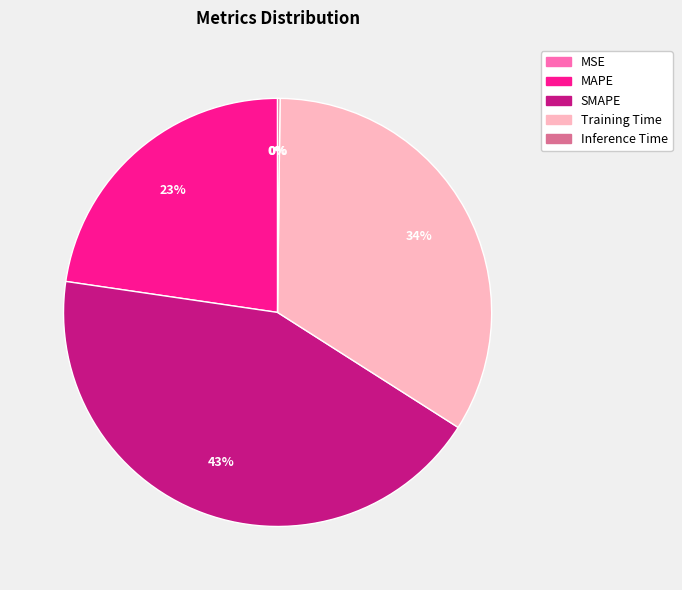

Does any single category account for the majority?

No